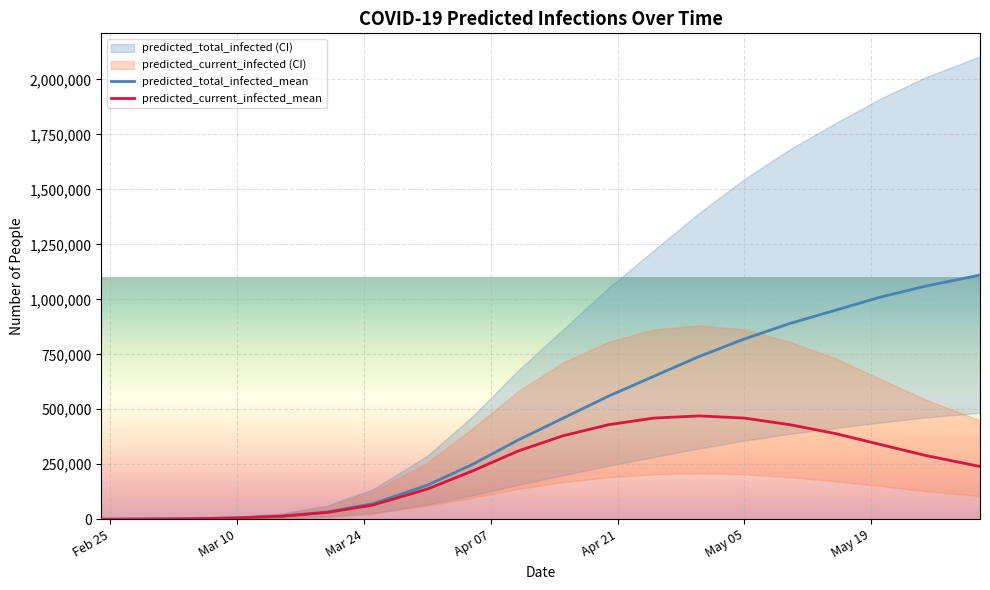

What is the difference between the maximum and minimum values in the predicted_total_infected_mean series?

1109839